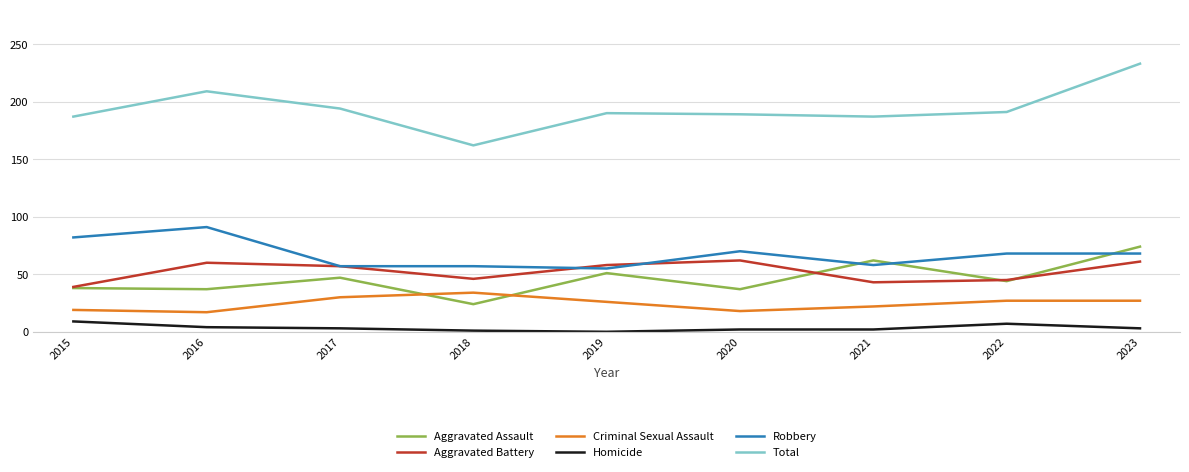

What is the difference between the highest and lowest values at 2023?

230